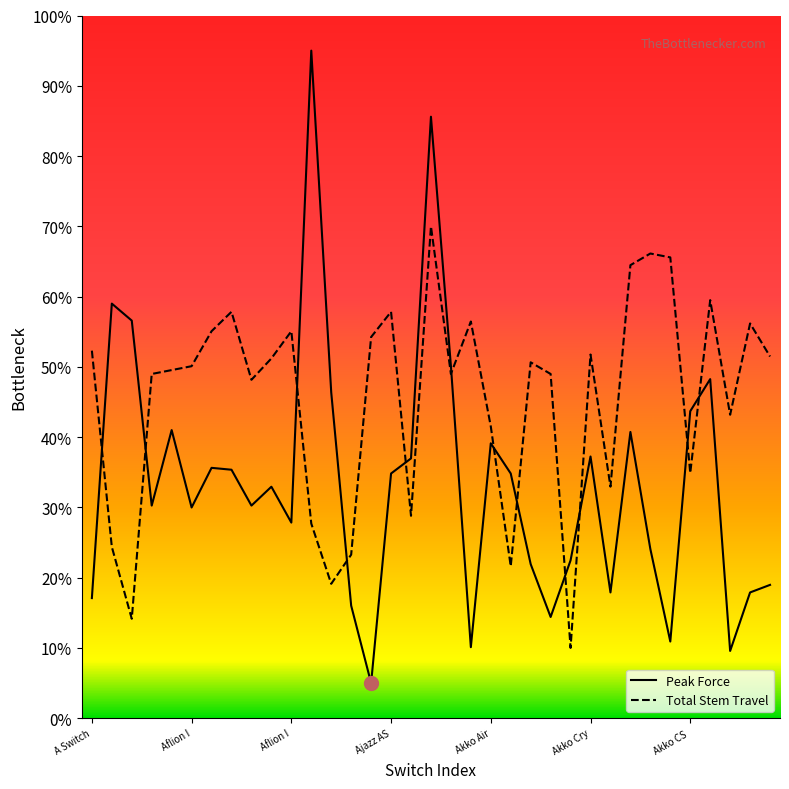

How many data points does each series have?

35